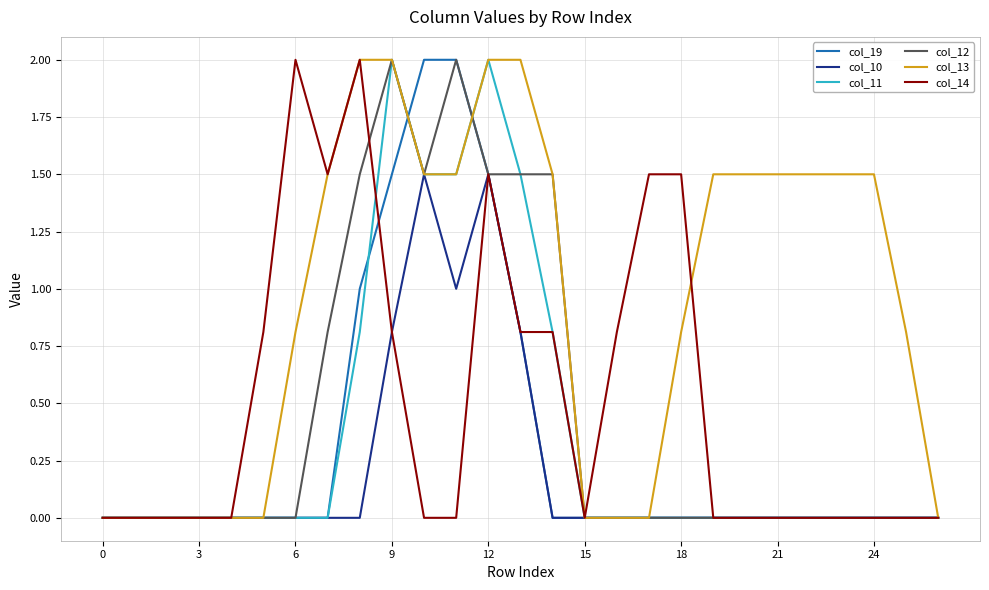

What is the sum of all col_19 values?

8.8